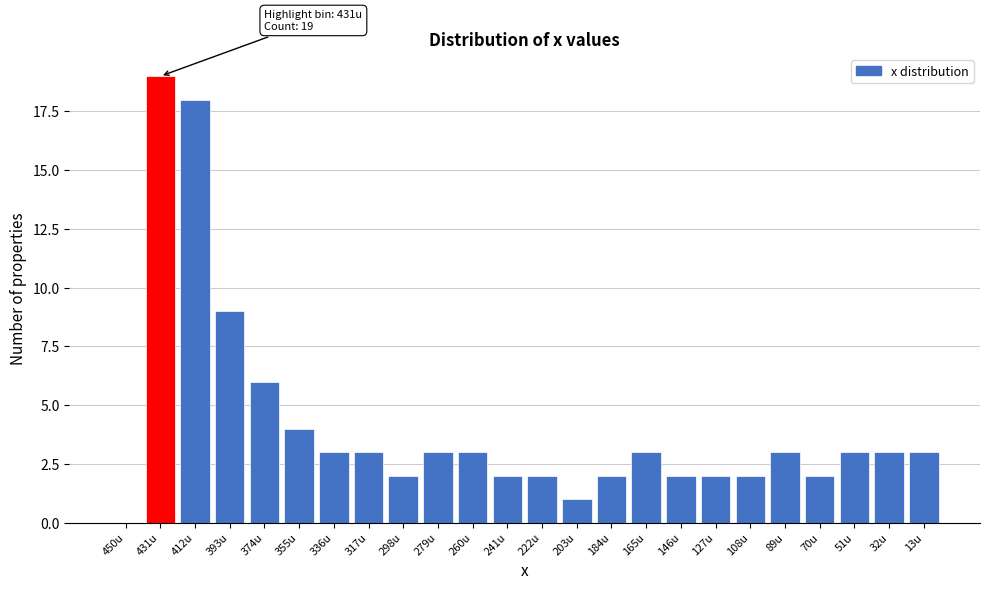

Reading left to right, list all the values displayed in this chart.

450u=0	431u=19	412u=18	393u=9	374u=6	355u=4	336u=3	317u=3	298u=2	279u=3	260u=3	241u=2	222u=2	203u=1	184u=2	165u=3	146u=2	127u=2	108u=2	89u=3	70u=2	51u=3	32u=3	13u=3